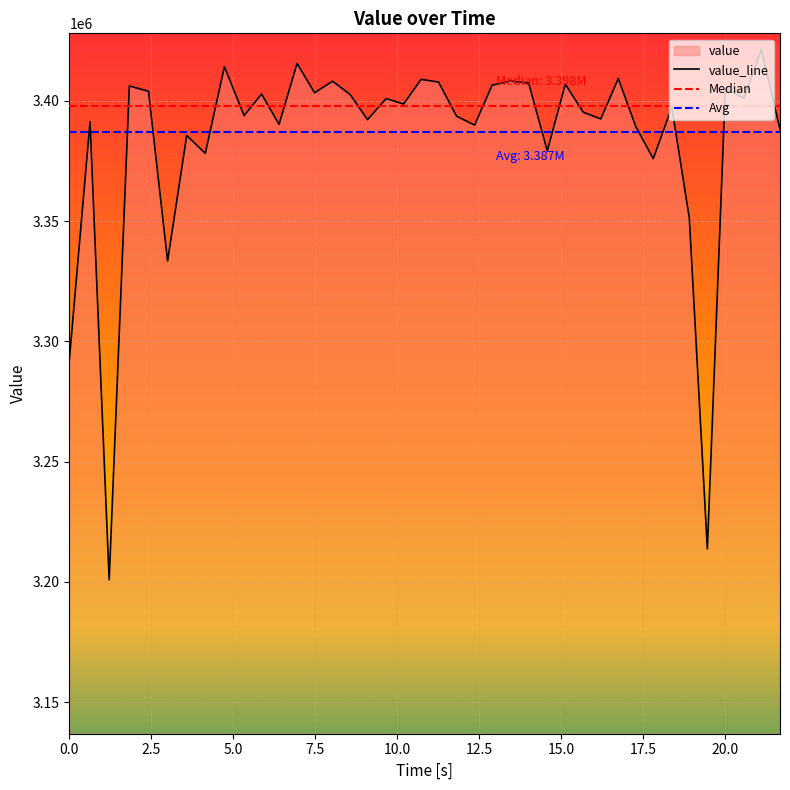

Reading left to right, extract all data points from this chart.

3292017.5	3391307.0	3200952.5	3406134.8	3403945.8	3333395.2	3385544.7	3378158.6	3414152.2	3393840.7	3402786.5	3390180.4	3415497.5	3403326.6	3408129.7	3402622.2	3392156.6	3400918.6	3398647.9	3408887.5	3407768.2	3393571.5	3389885.8	3406479.7	3408153.5	3407322.4	3379180.9	3406902.6	3395204.7	3392450.9	3409241.7	3389300.2	3375935.2	3397337.3	3351285.1	3213798.5	3405069.4	3400985.4	3421181.8	3388150.3